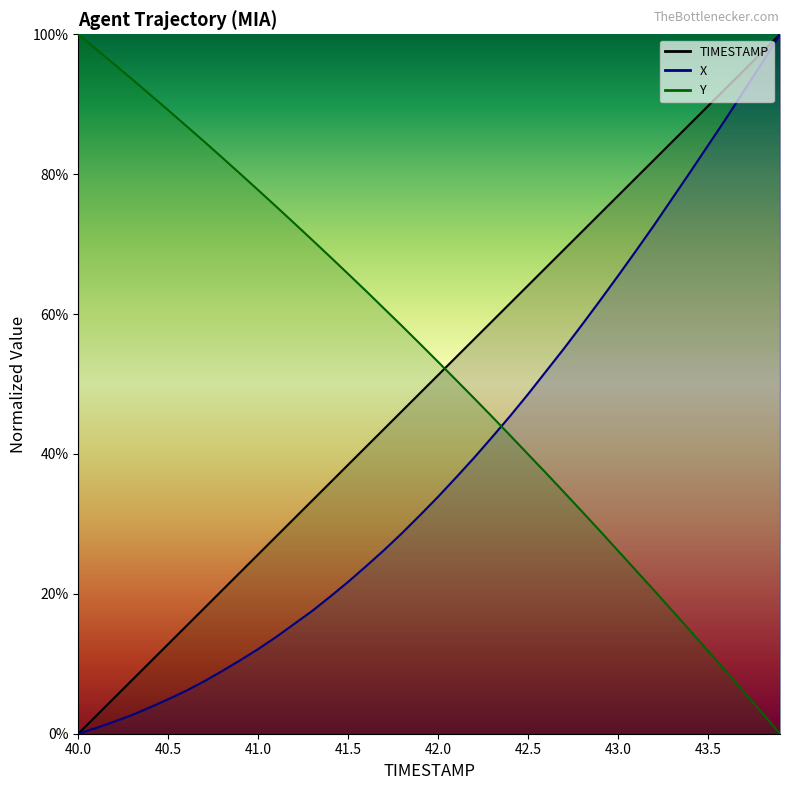

Is this an area chart (filled region under the line)?

No